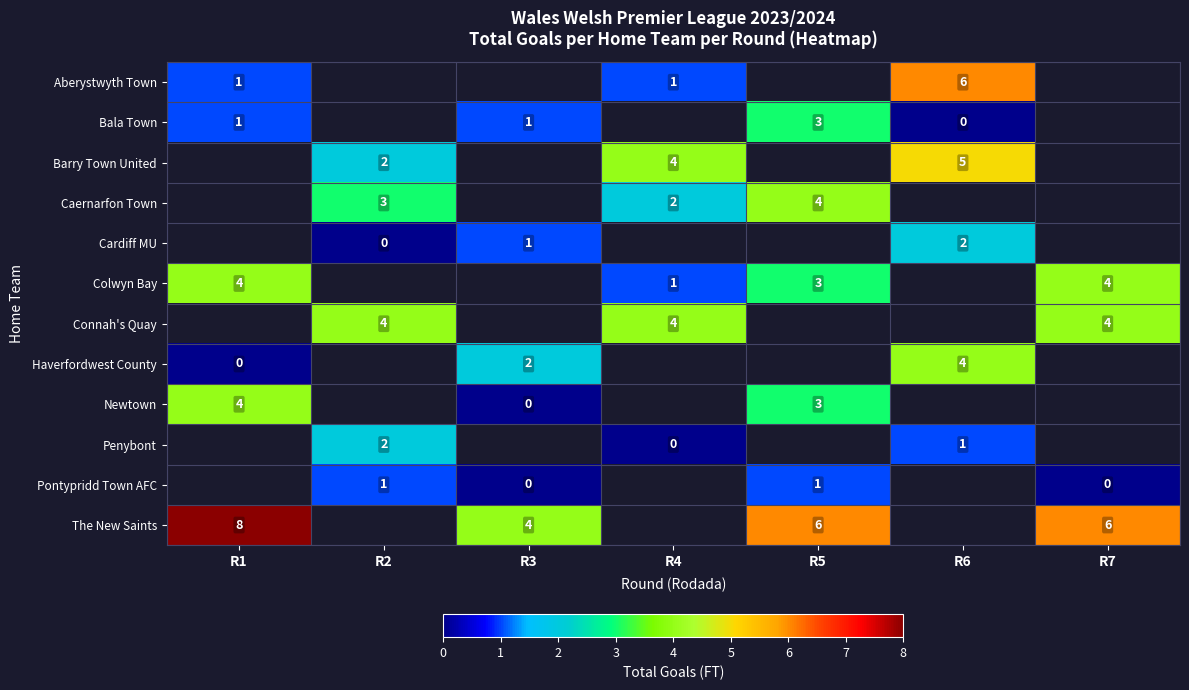

Which series changed the most between R2 and R4?

row_2